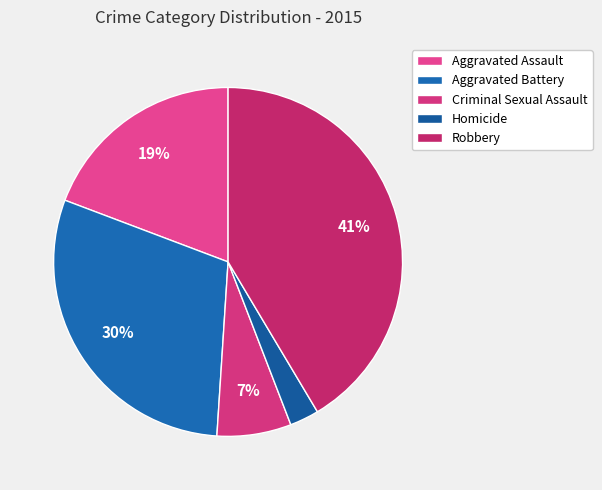

Rank the categories by value from lowest to highest.

Homicide, Criminal Sexual Assault, Aggravated Assault, Aggravated Battery, Robbery